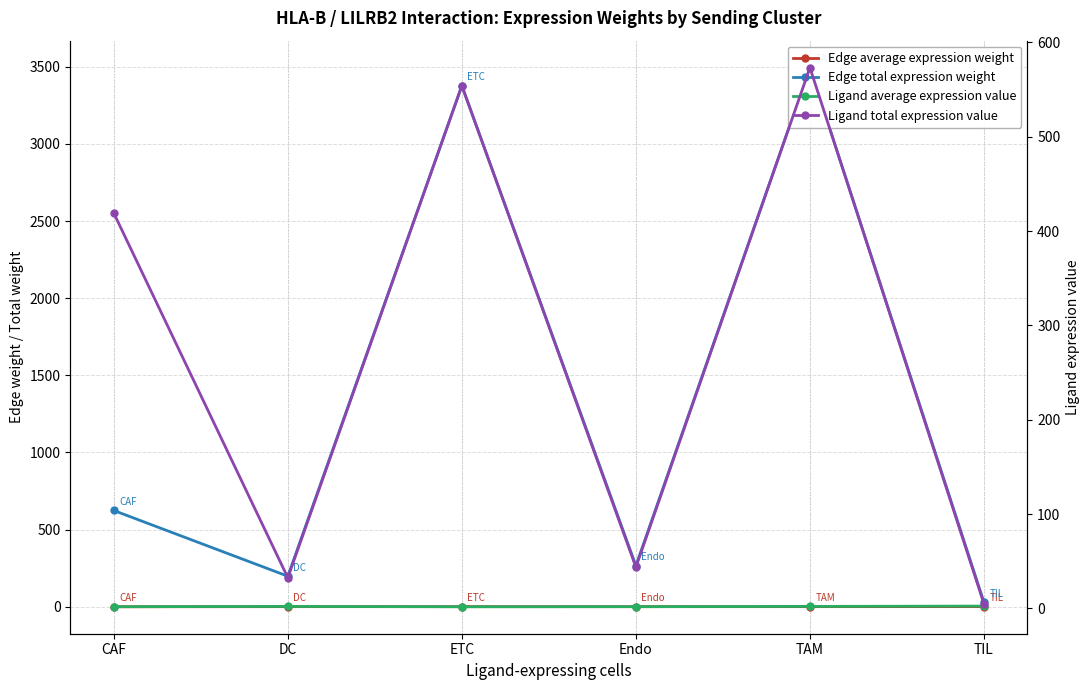

True or false: Ligand total expression value and Ligand average expression value cross at least once.

False